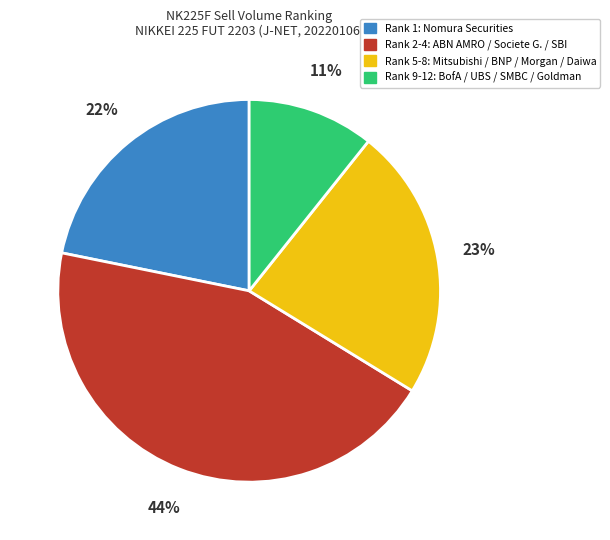

To the nearest percent, what is the average slice percentage?

25%